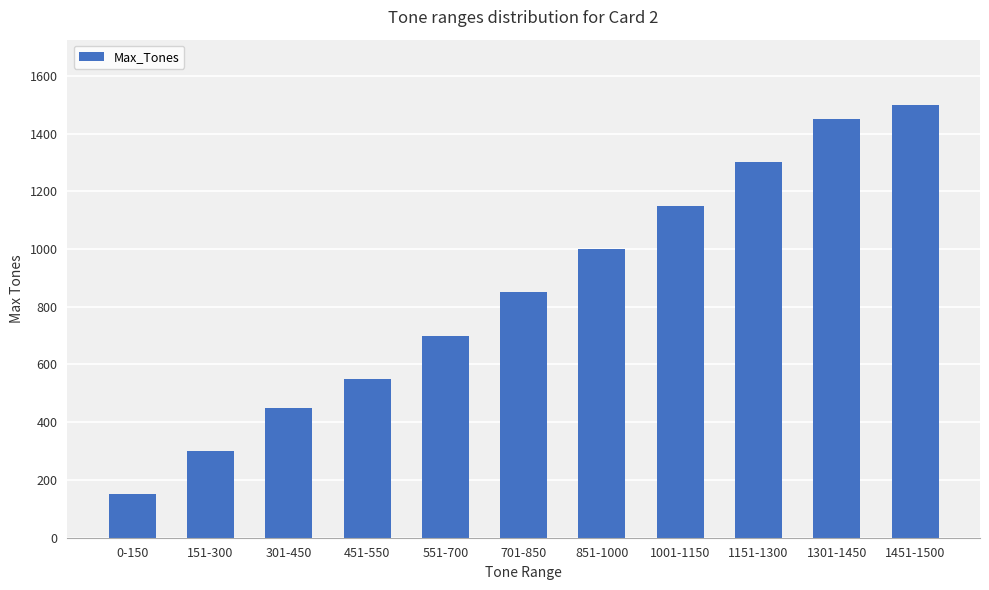

The value at 701-850 is 850. True or false?

True